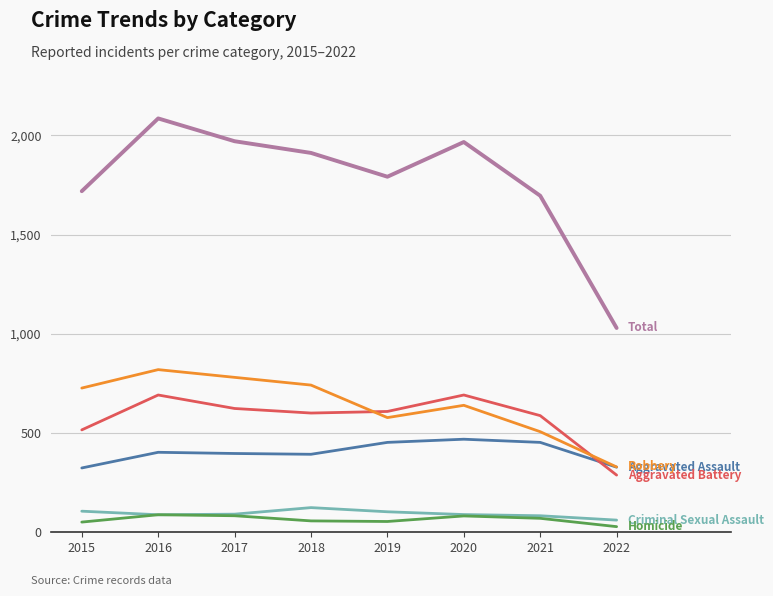

What is the minimum value shown in the chart?

27